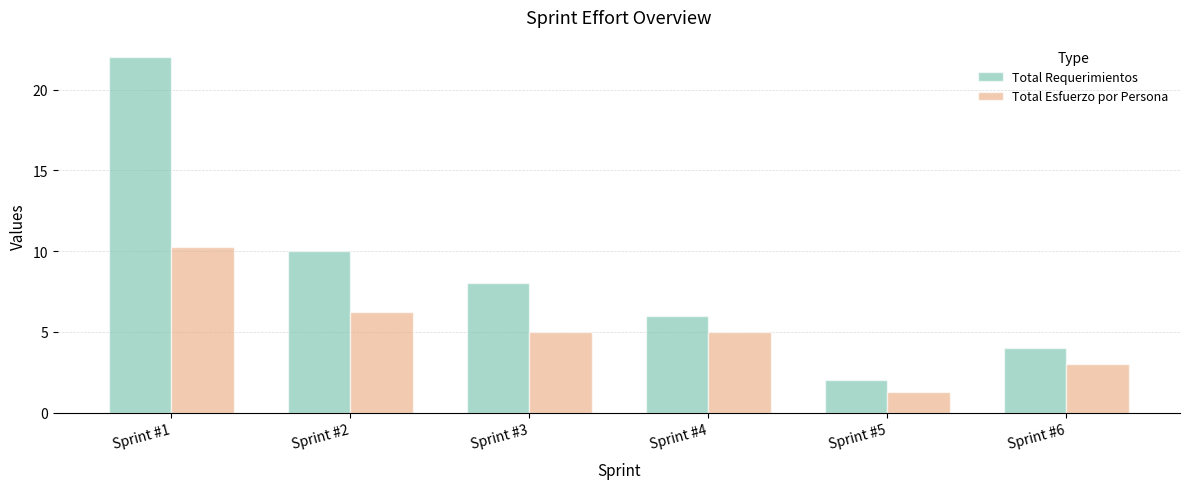

How many categories are shown in the chart?

6